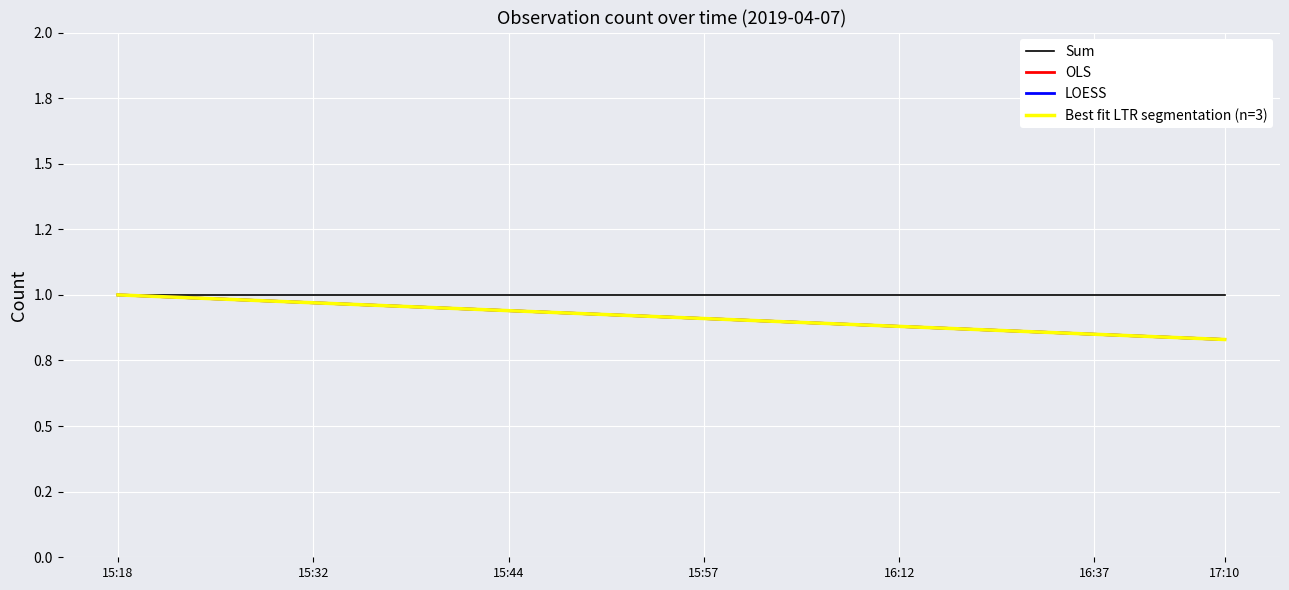

What is the sum of all Sum values?

18.0